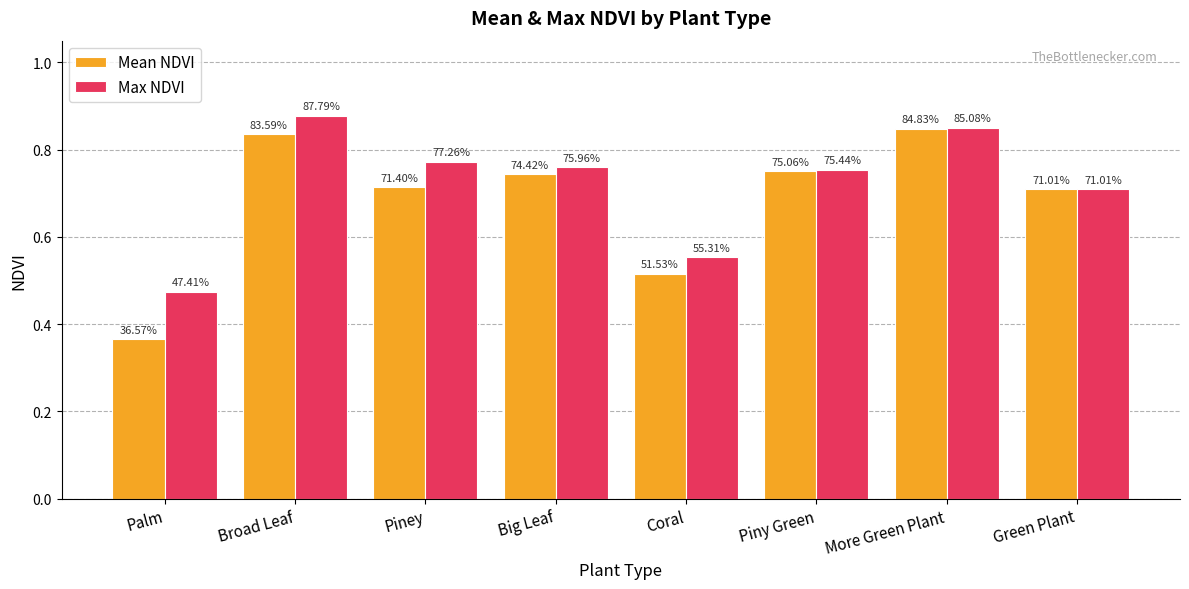

Reading left to right, list all the values displayed in this chart.

Mean NDVI: Palm=0.4	Broad Leaf=0.8	Piney=0.7	Big Leaf=0.7	Coral=0.5	Piny Green=0.8	More Green Plant=0.8	Green Plant=0.7
Max NDVI: Palm=0.5	Broad Leaf=0.9	Piney=0.8	Big Leaf=0.8	Coral=0.6	Piny Green=0.8	More Green Plant=0.9	Green Plant=0.7